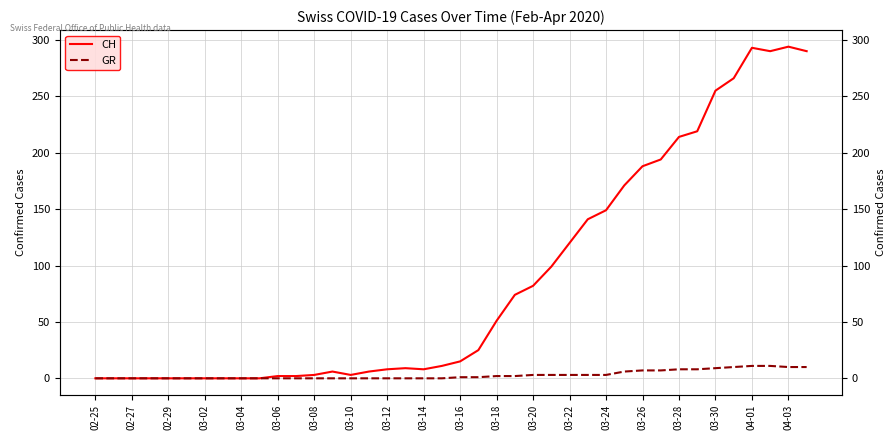

True or false: GR has more than 1 points higher than both neighbors.

False